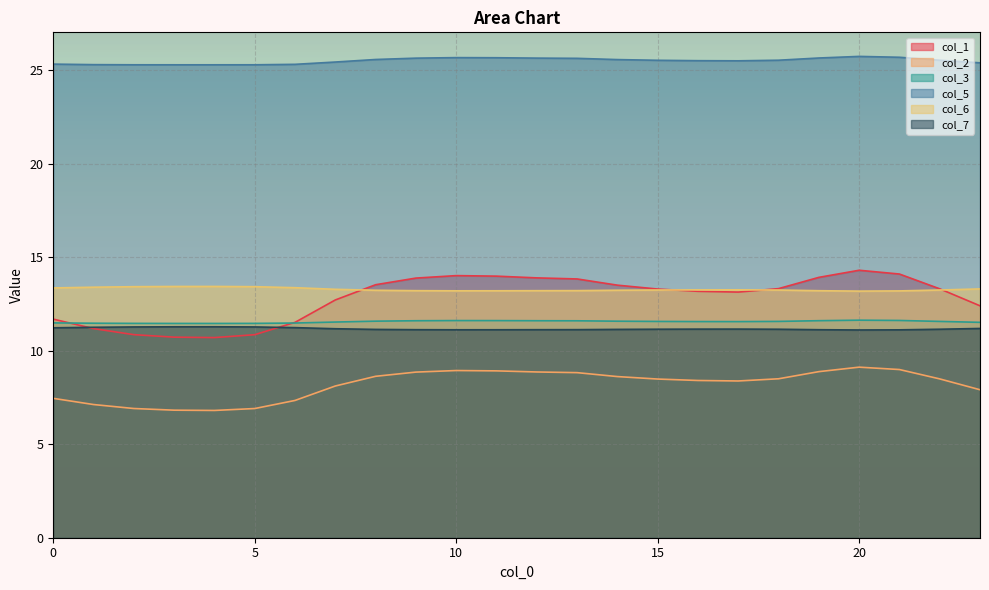

How many lines are shown in the chart?

6